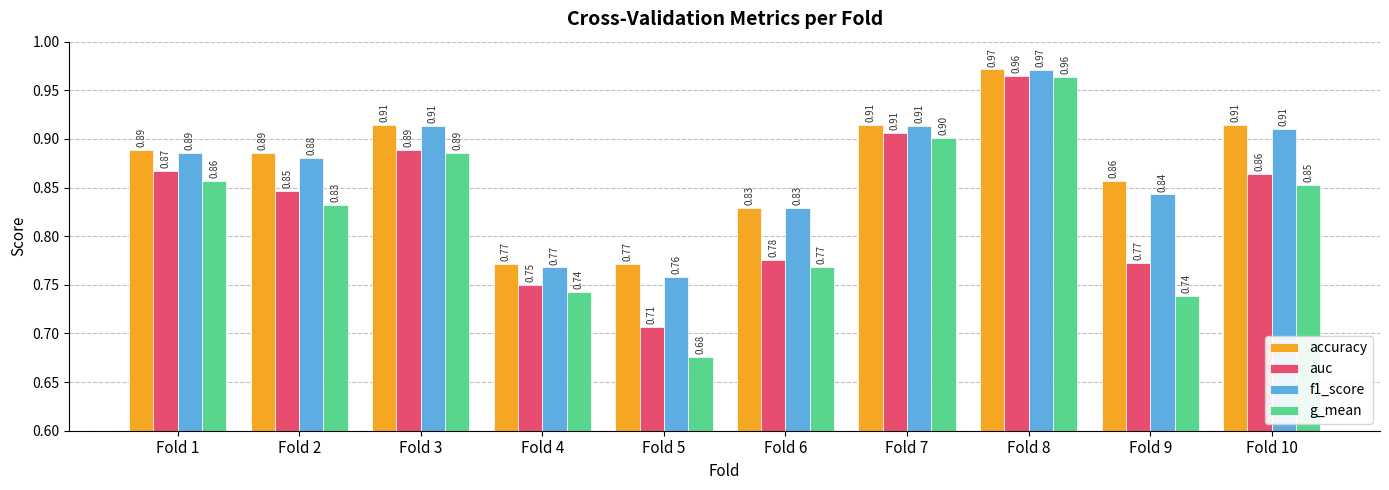

At Fold 5, list the series in order from smallest to largest.

g_mean, auc, f1_score, accuracy